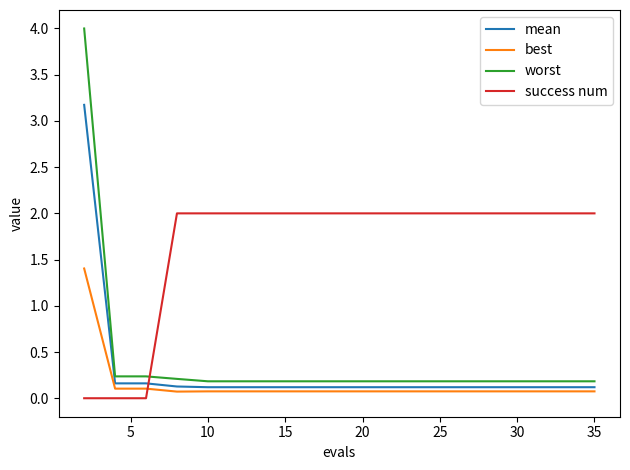

True or false: success num and mean cross at least once.

True